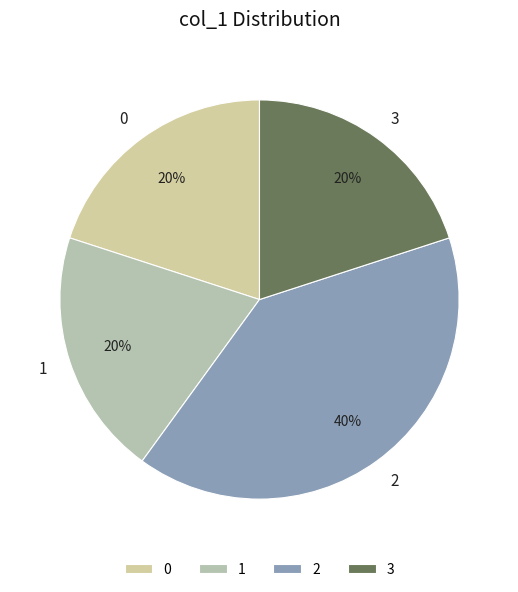

To the nearest percent, what is the difference between the 2 and 3 slice percentages?

20%